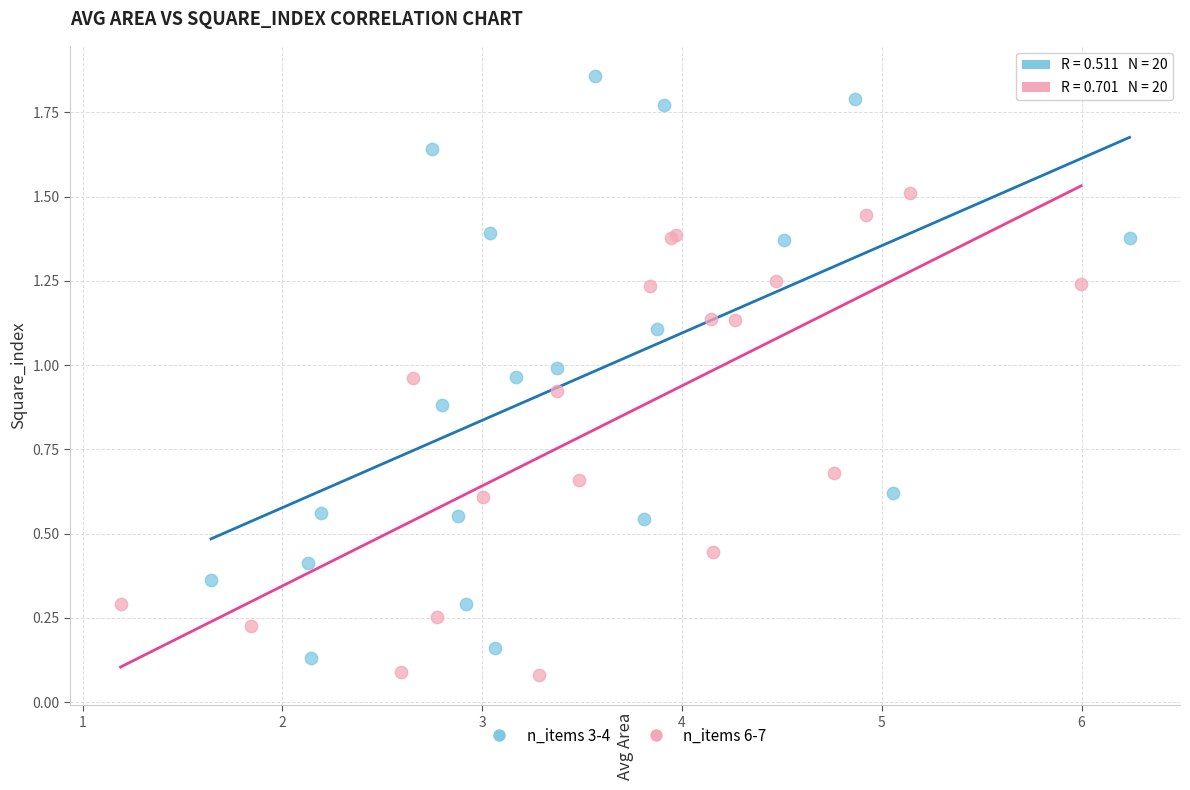

Which series has the largest Y range (max minus min)?

n_items 3-4